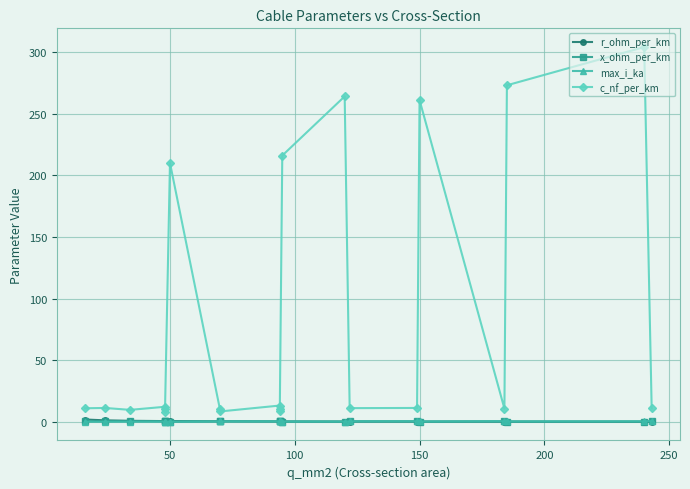

What is the approximate value of r_ohm_per_km at 100?

0.8